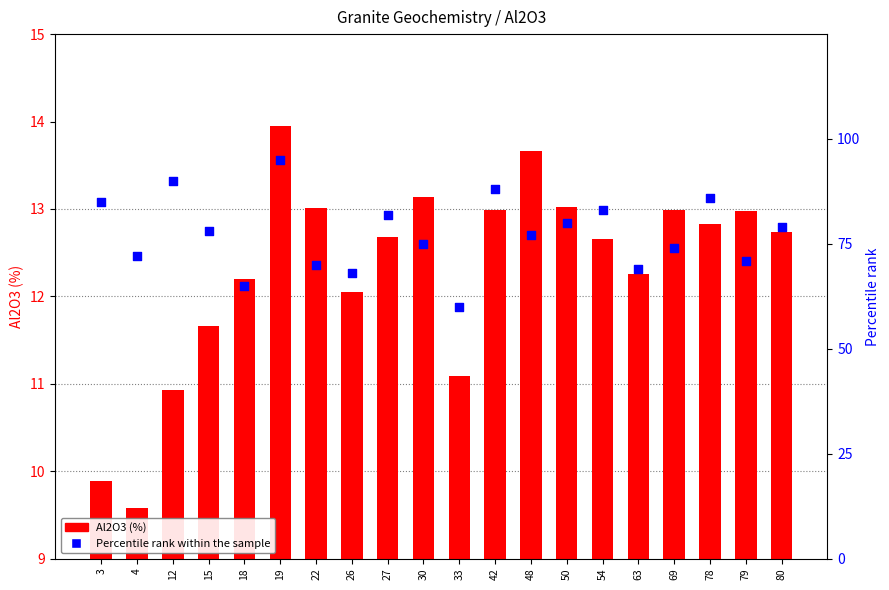

What are all the series names shown in the legend?

Al2O3 (%), Percentile rank